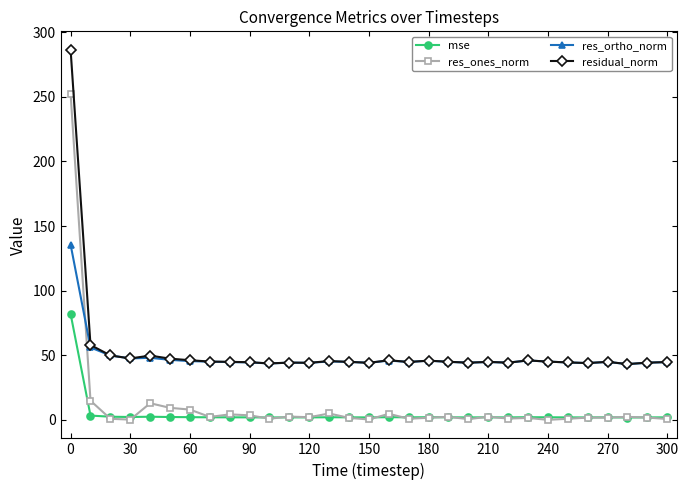

Which series has the widest spread of values?

res_ones_norm